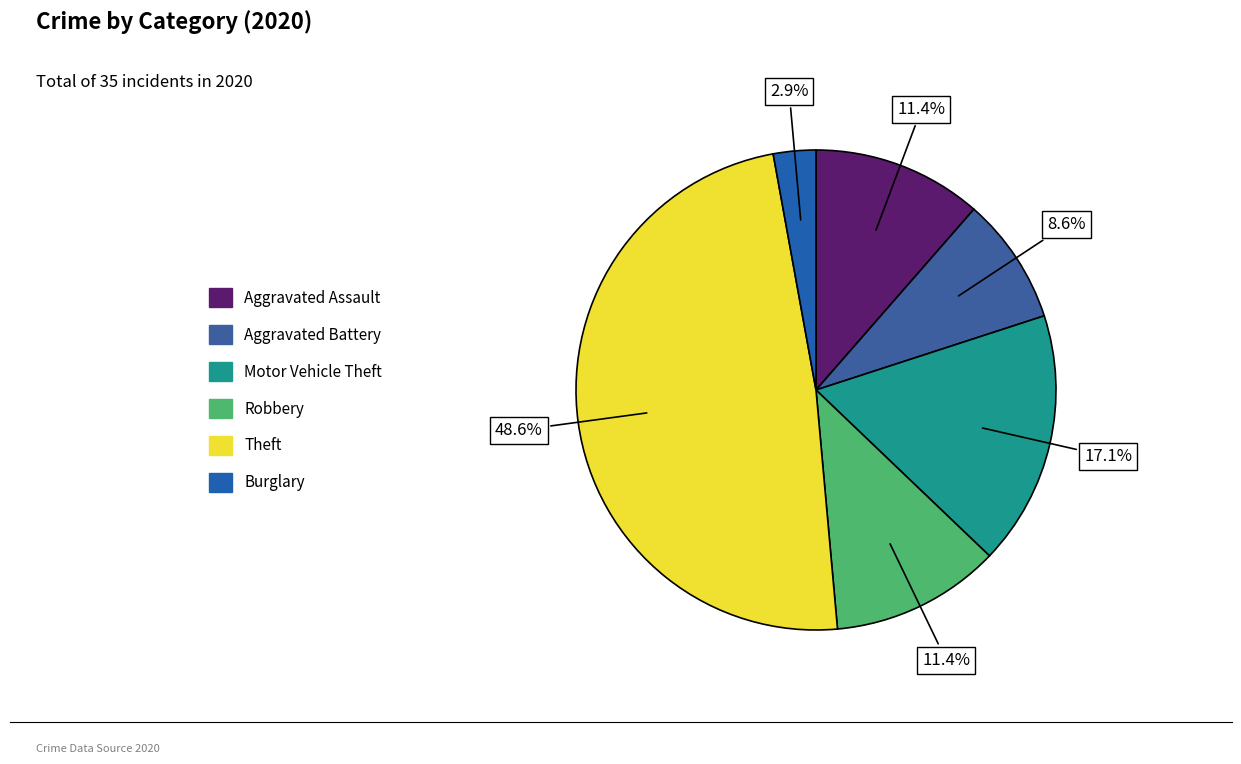

To the nearest percent, what is the average slice percentage?

17%